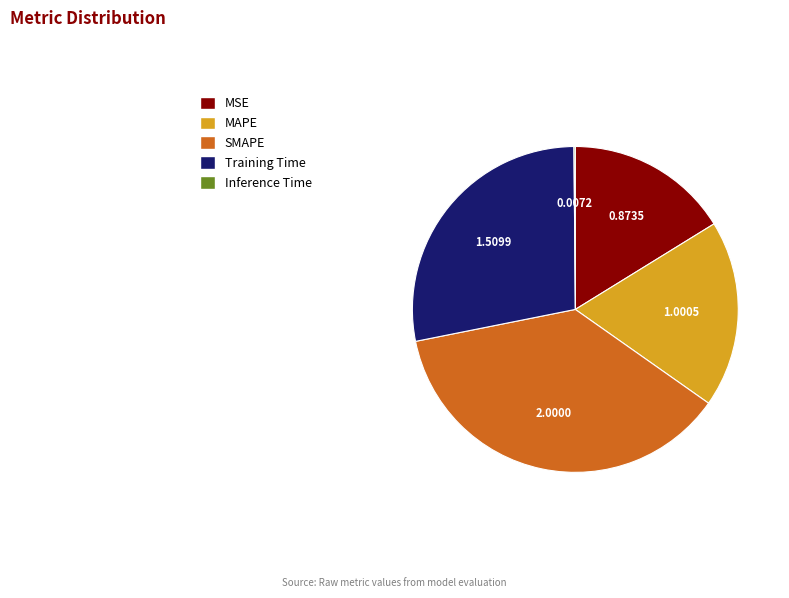

Combined, do MAPE and SMAPE account for over 50%?

Yes